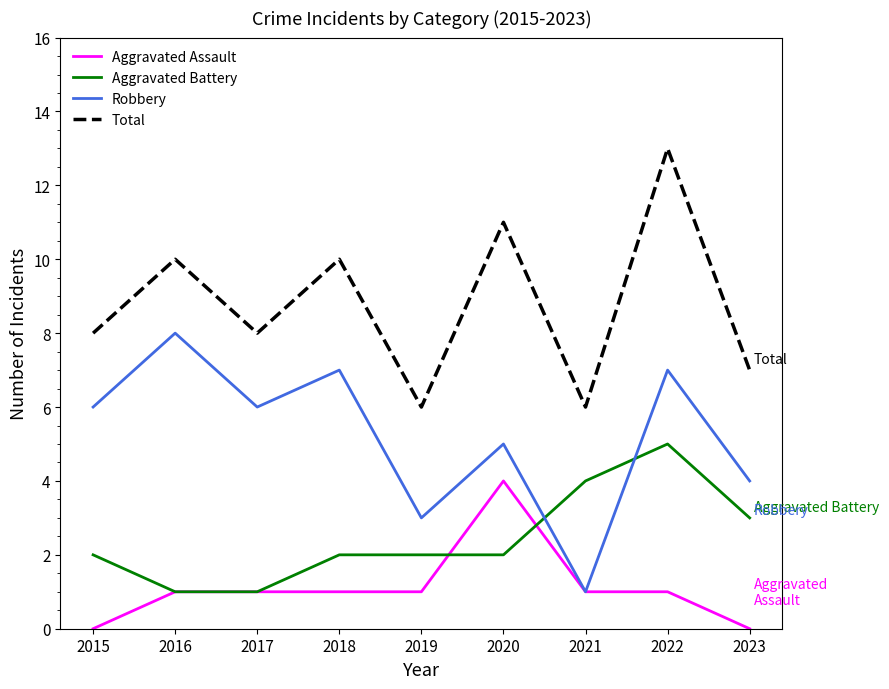

What is the spread (max minus min) of values at 2019?

5